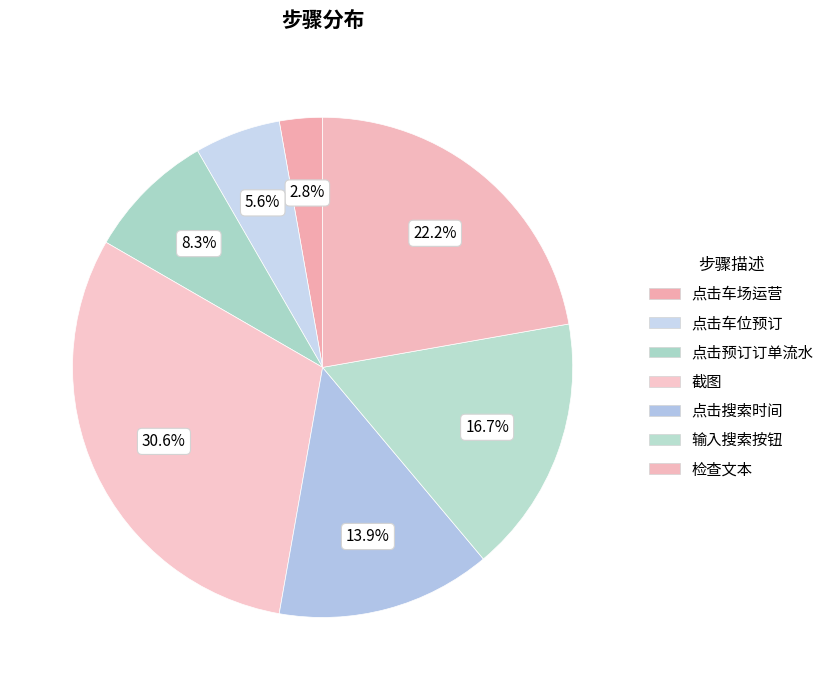

To the nearest percent, what is the difference between the 输入搜索按钮 and 点击车场运营 slice percentages?

14%